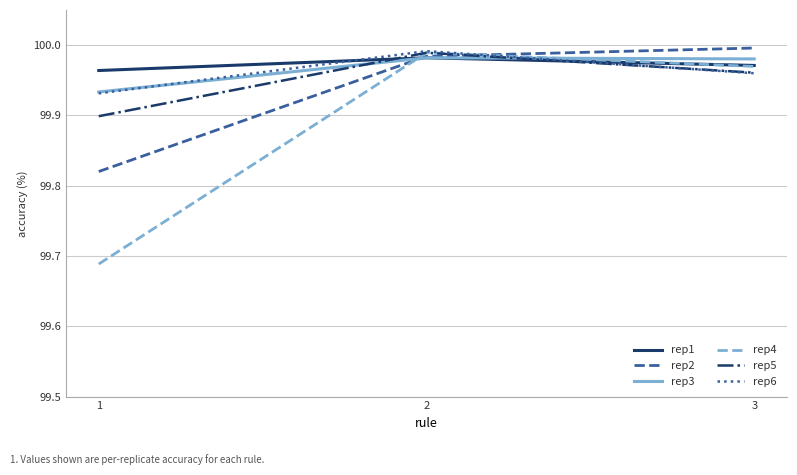

Which category has the highest value in the rep5 series?

2